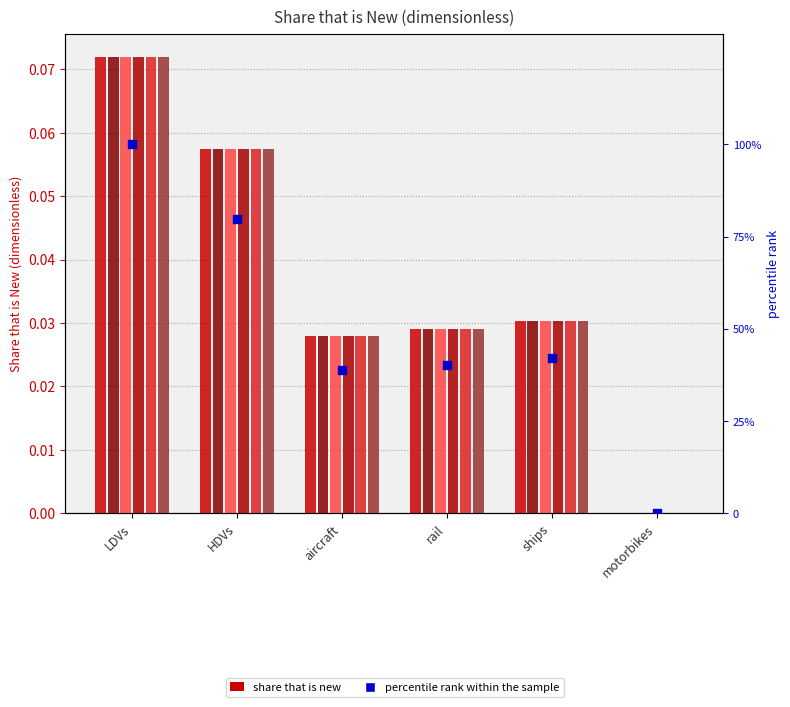

Is the value of battery electric vehicle at aircraft greater than the value of plugin hybrid vehicle at aircraft?

No